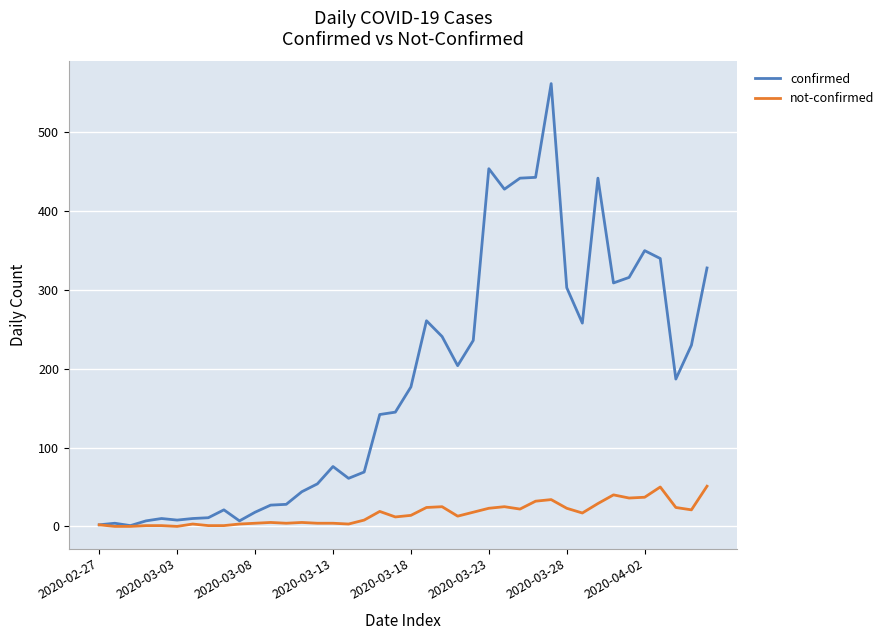

List the series in order of their overall mean, lowest first.

not-confirmed, confirmed